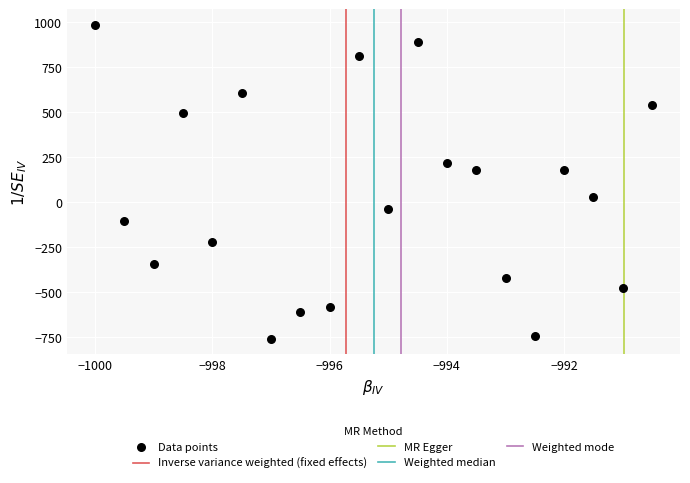

What is the range of X values (max minus min)?

9.5